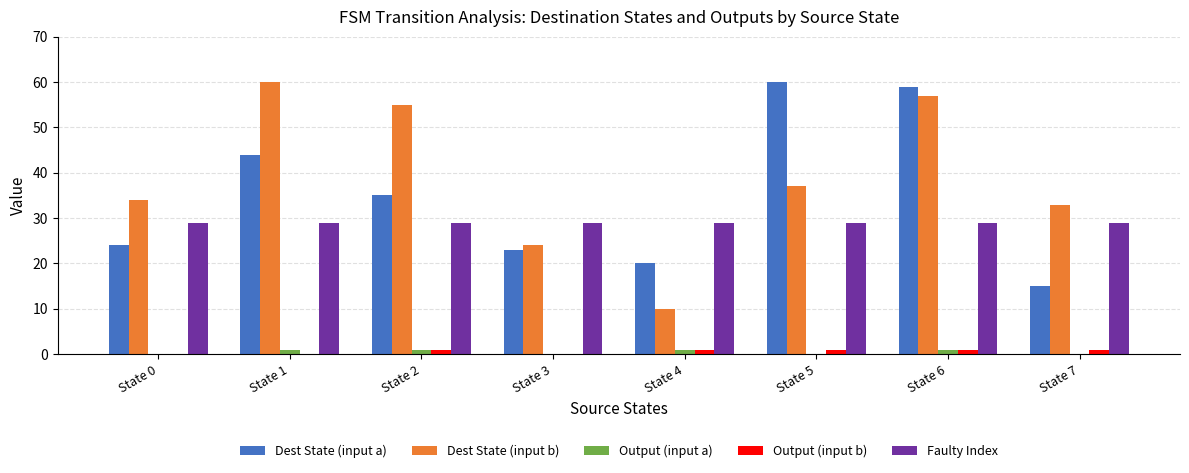

True or false: Dest State (input b) has a value of 57 at State 6.

True